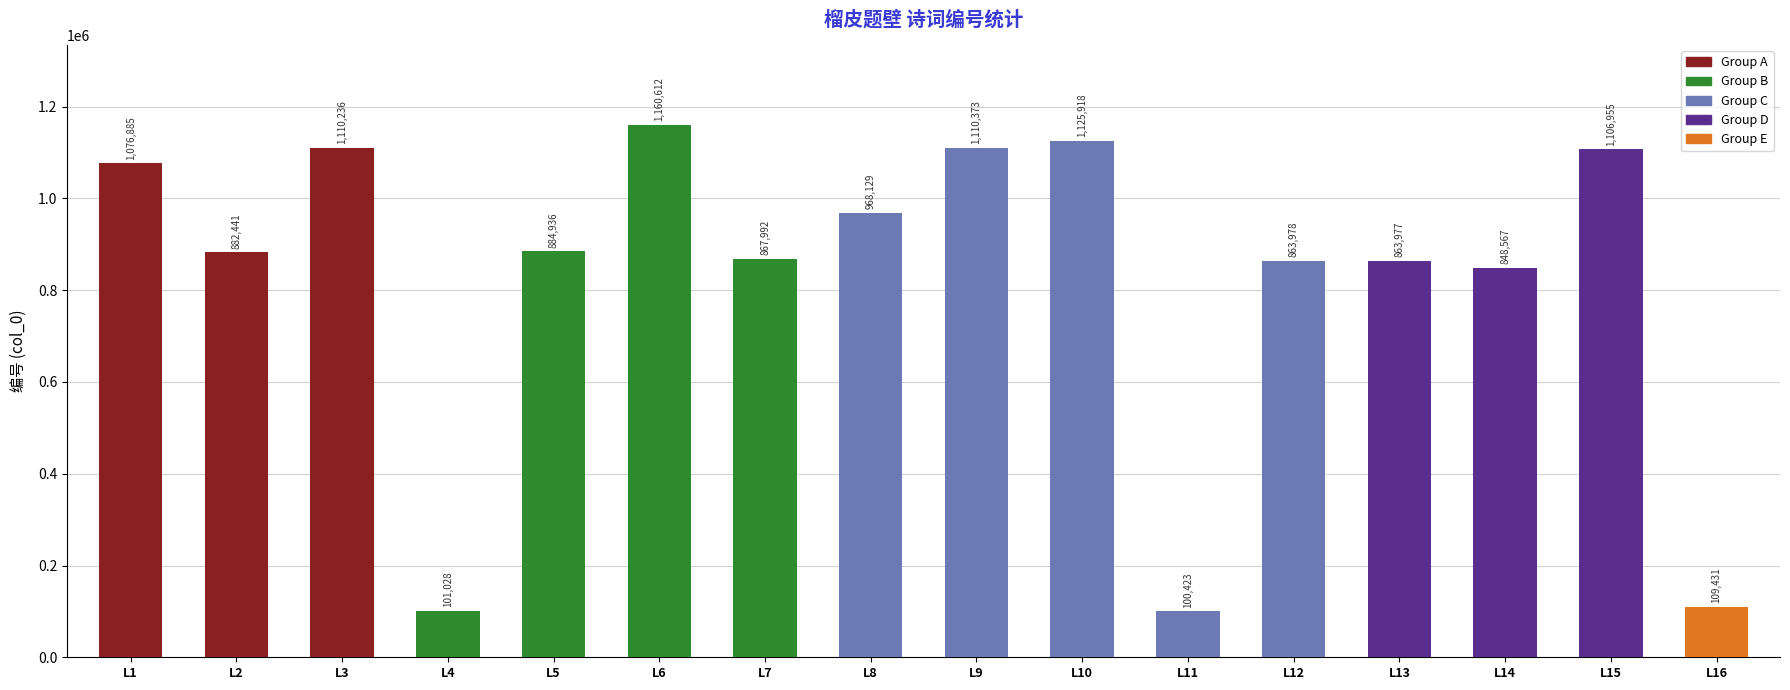

The value at L11 is 153241. True or false?

False